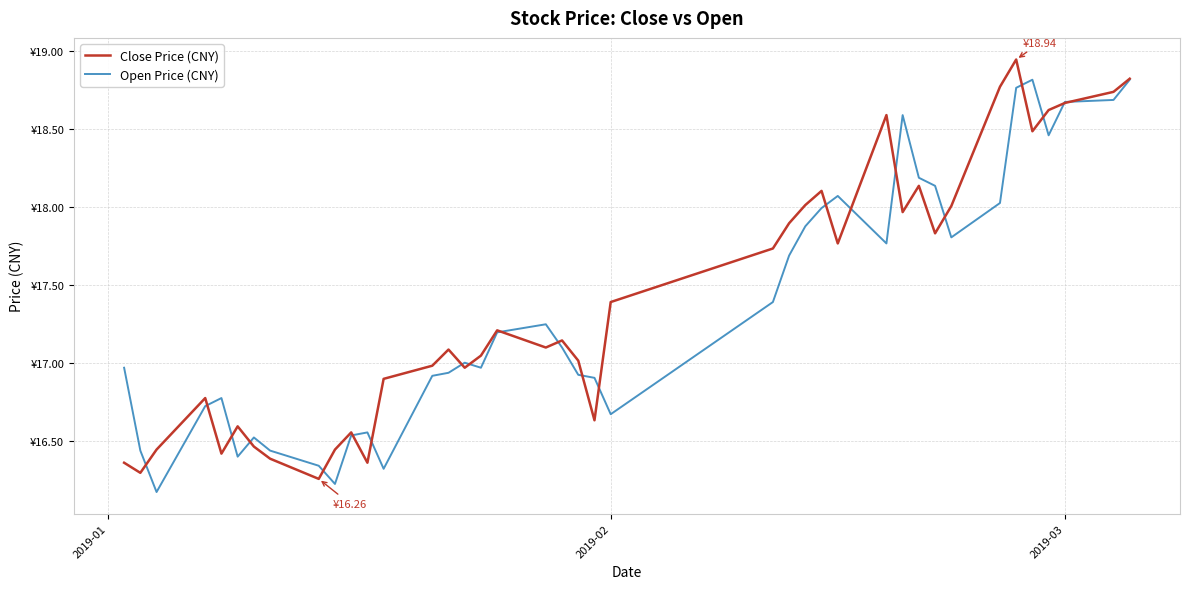

What is the minimum value shown in the chart?

16.2